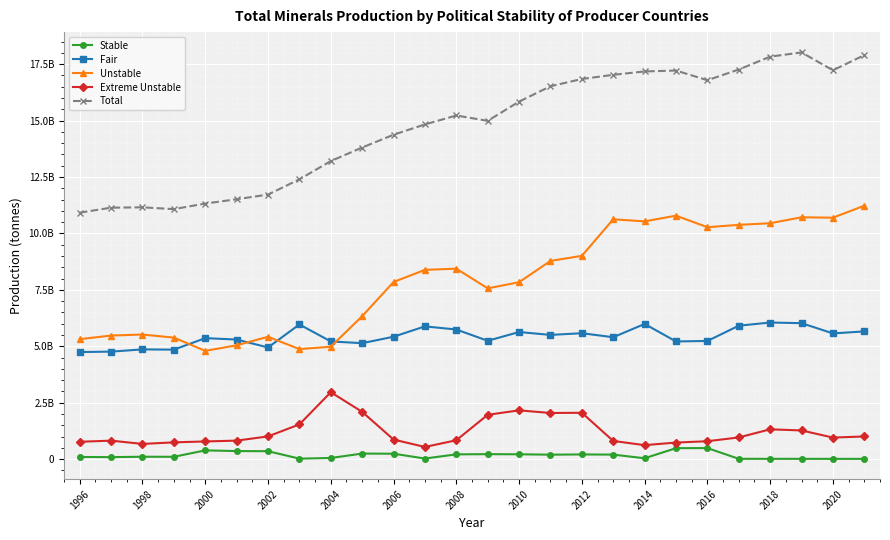

What are all the series names shown in the legend?

Stable, Fair, Unstable, Extreme Unstable, Total